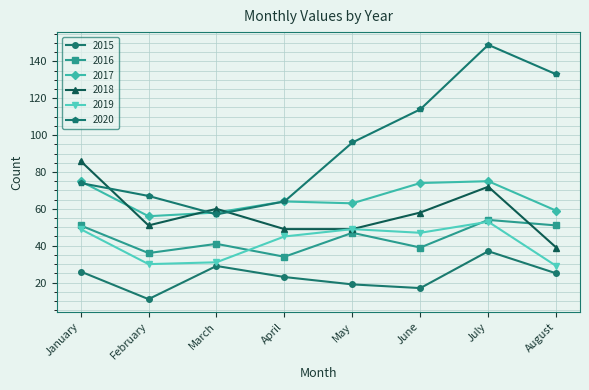

What is the difference between the 2016 values at January and February?

15